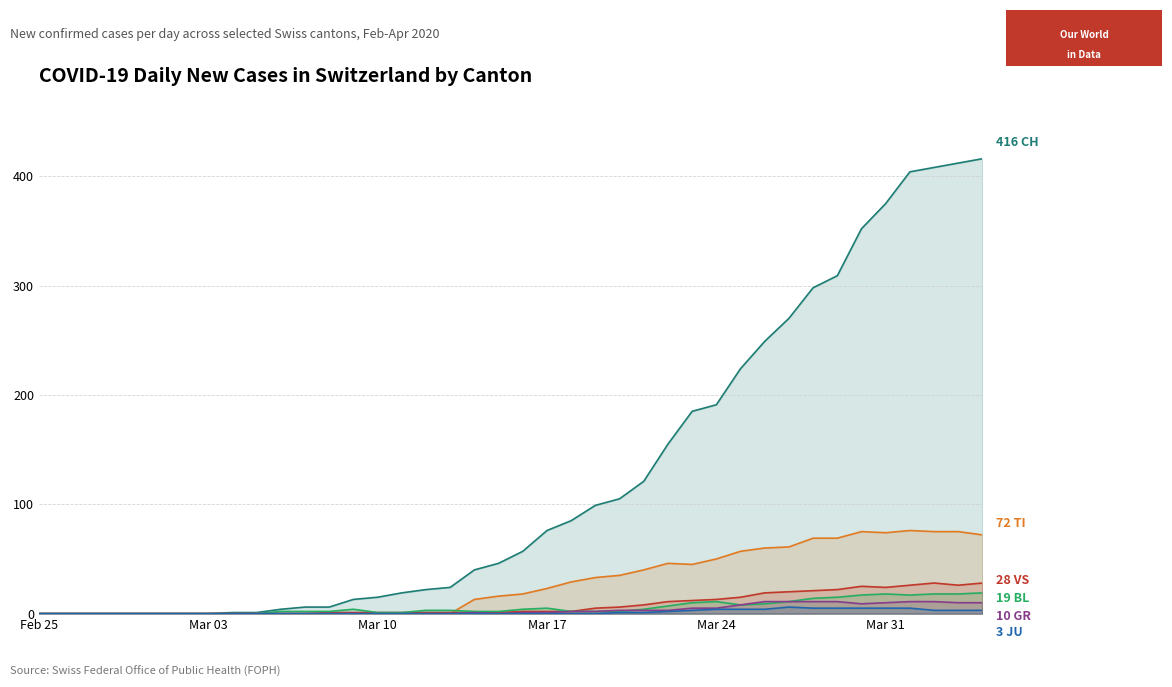

What is the maximum value shown in the chart?

416